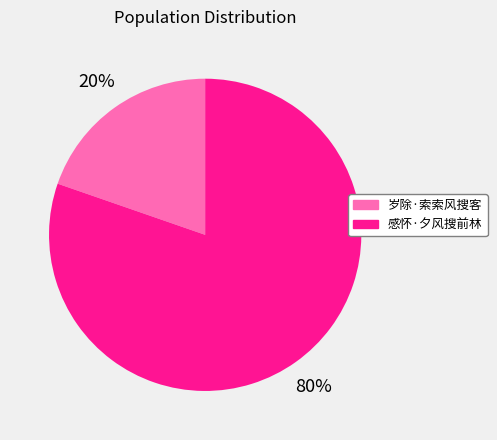

Which has a higher value, 感怀·夕风搜前林 or 岁除·索索风搜客?

感怀·夕风搜前林